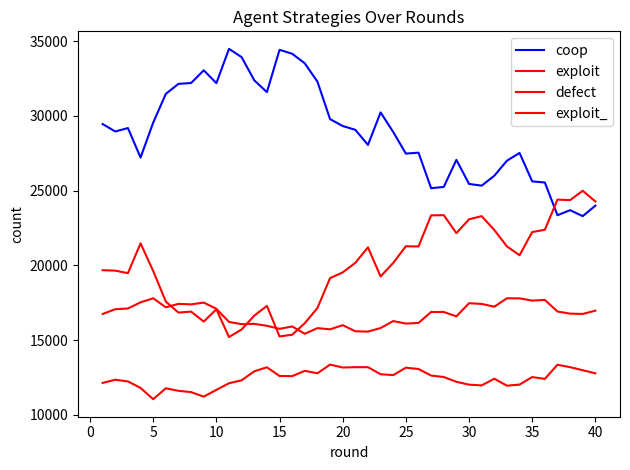

How many interior local peaks does the defect series have?

10